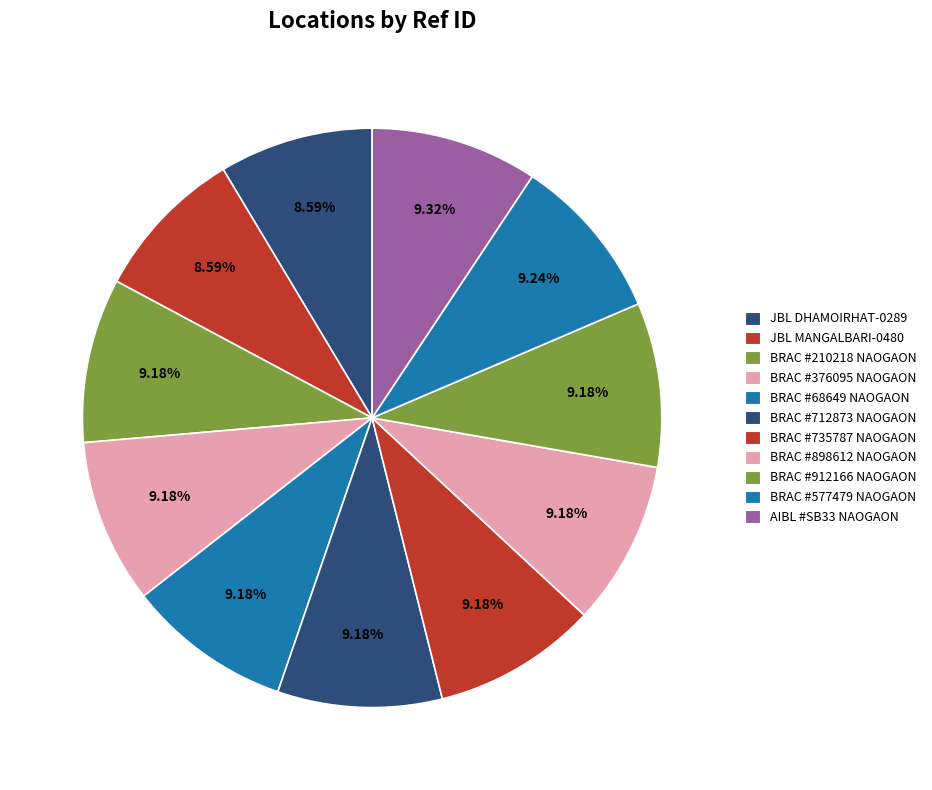

Which slice is the smallest?

JBL - DHAMOIR HAT-0289